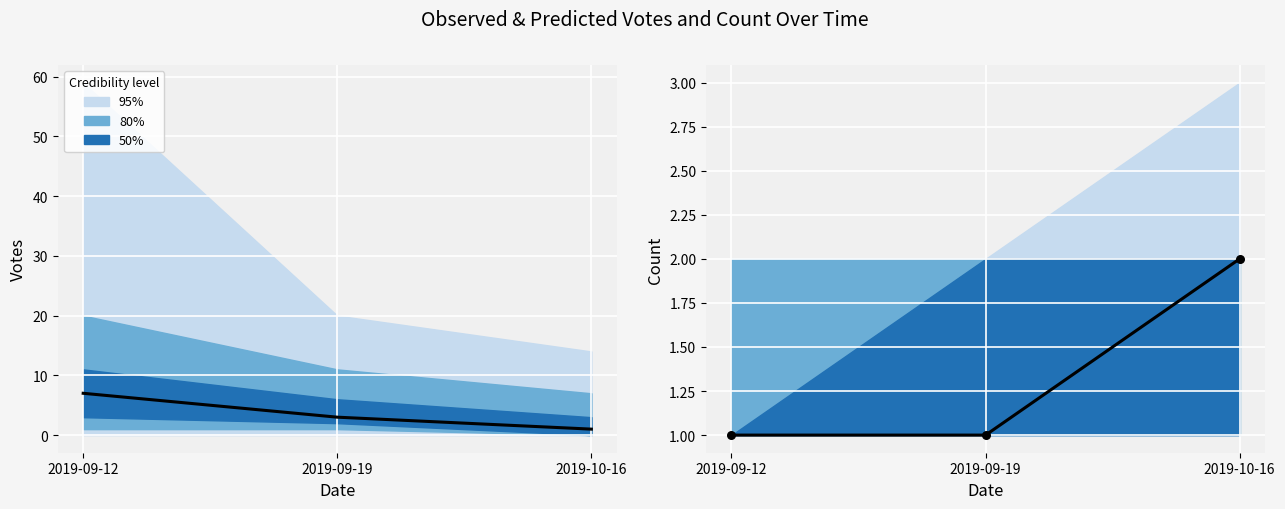

What is the total value across all series at 2019-09-19?

5